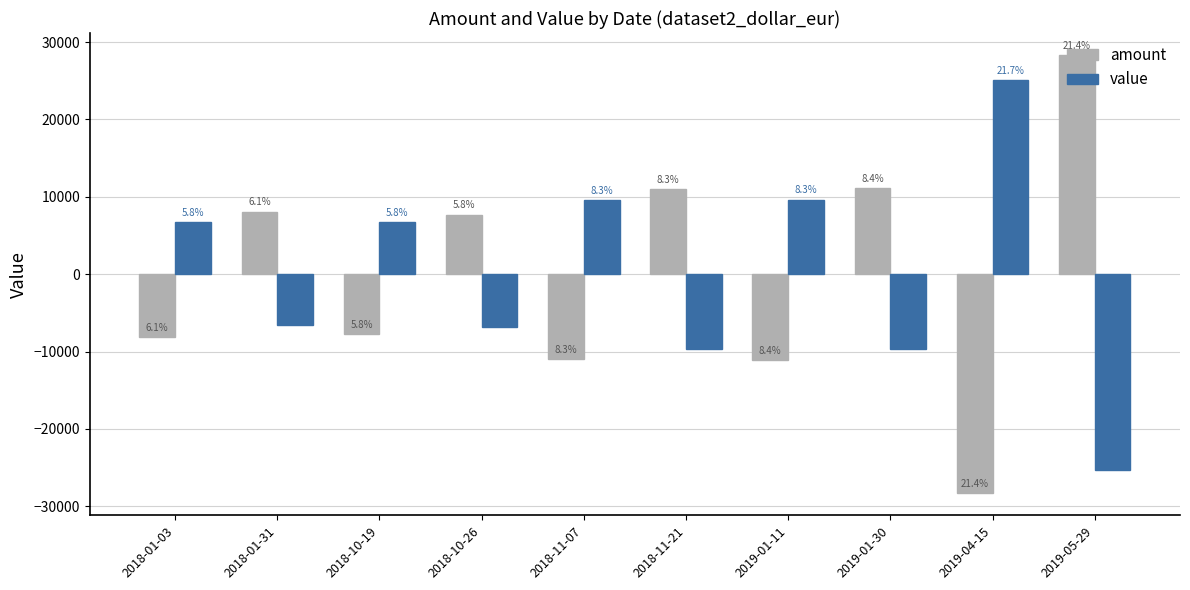

Reading left to right, what are all the values shown in this chart?

amount: -8080.5	8080.5	-7707.6	7707.6	-10959.3	10959.3	-11094.5	11094.5	-28332.4	28332.4
value: 6699.5	-6511.2	6726.4	-6773.4	9593.7	-9638.7	9644.5	-9698.8	25057.1	-25368.8